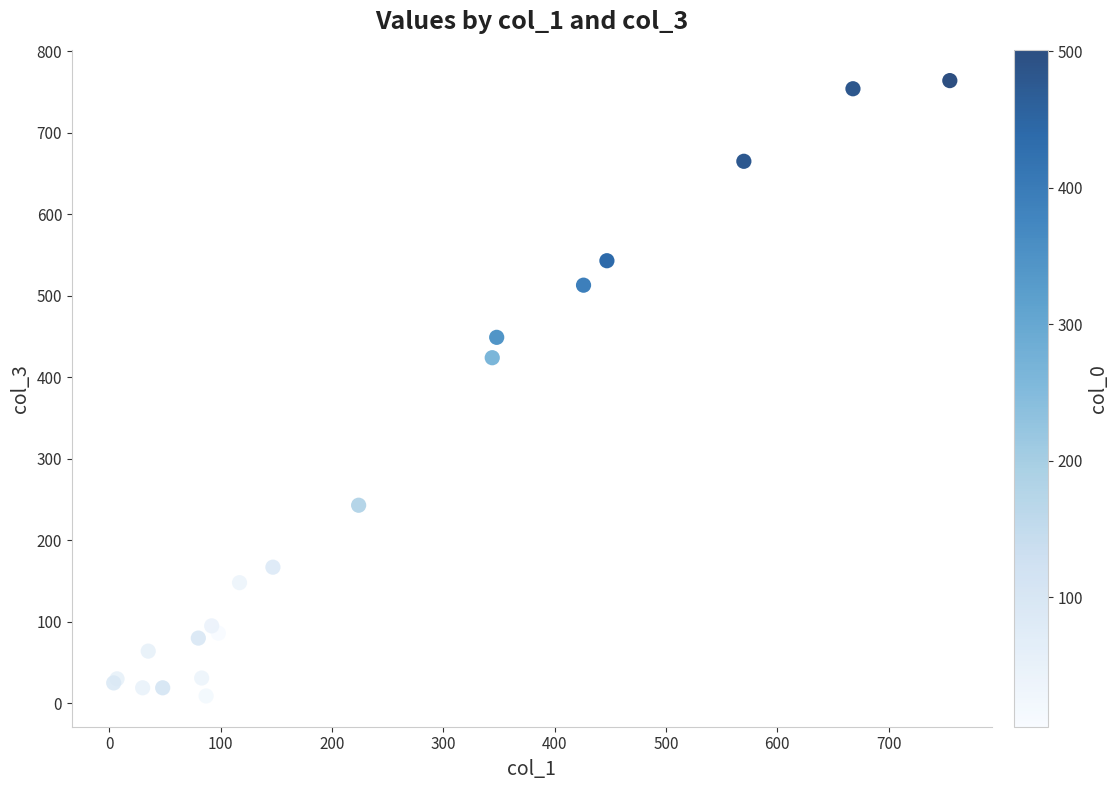

What Y value in the scatter plot is closest to 386?

424